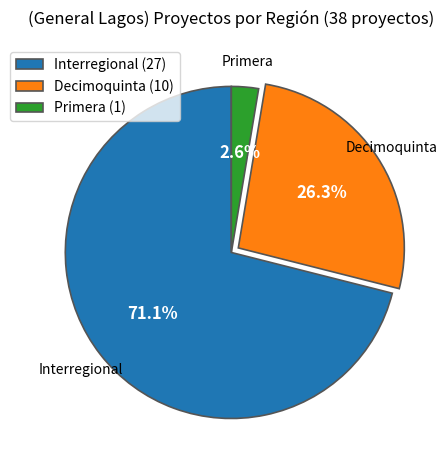

Does any single category account for the majority?

Yes